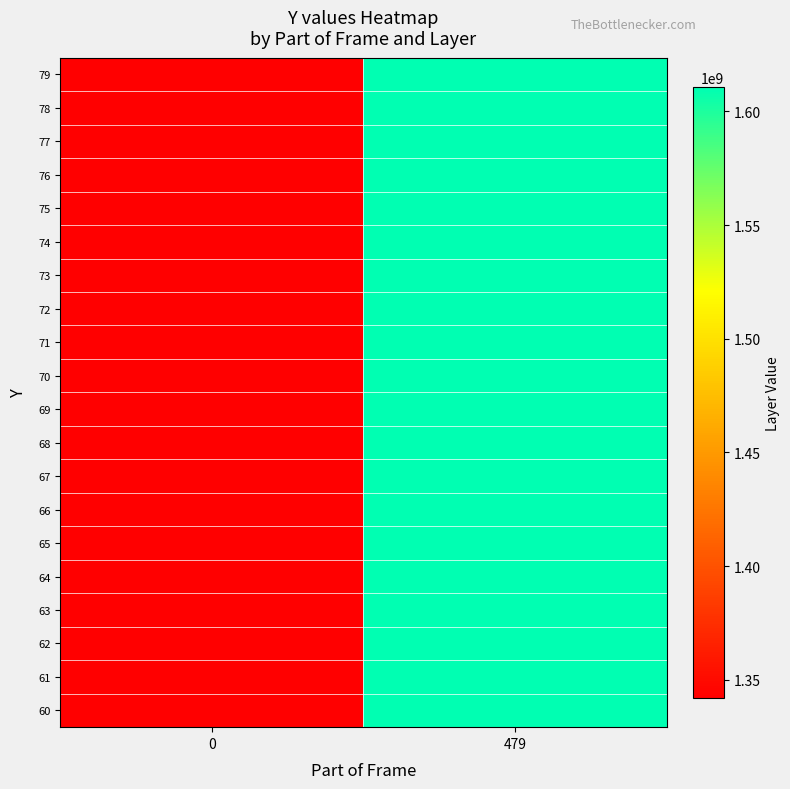

What is the total value across all series at 479?

32212254720